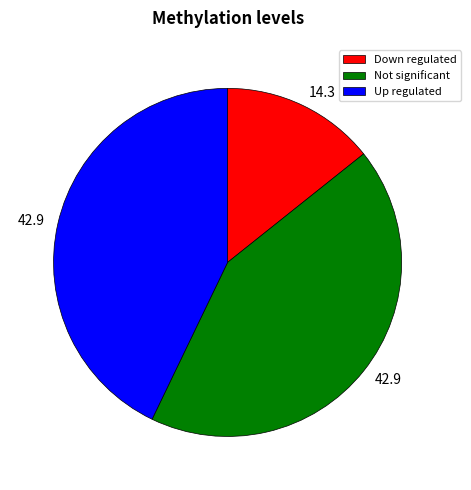

Count the number of slices in the pie.

3